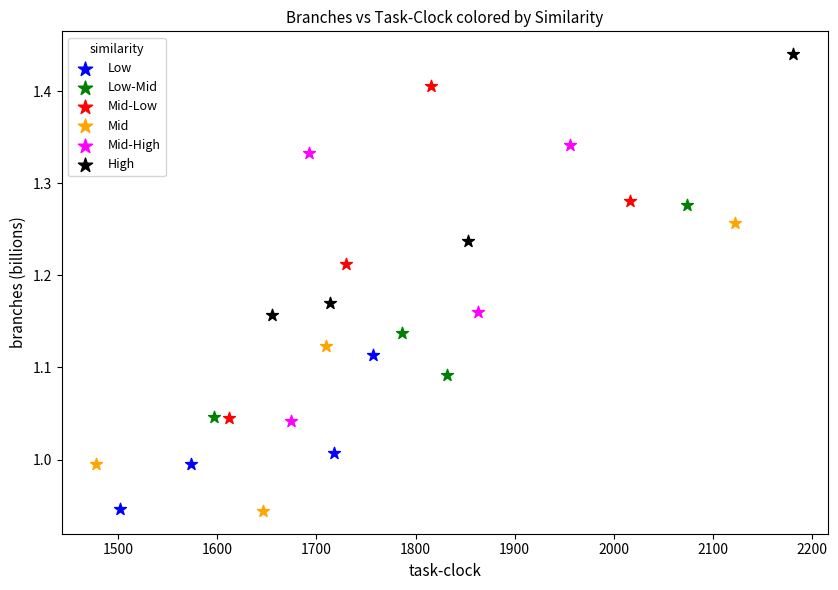

Which series reaches the maximum Y coordinate?

High